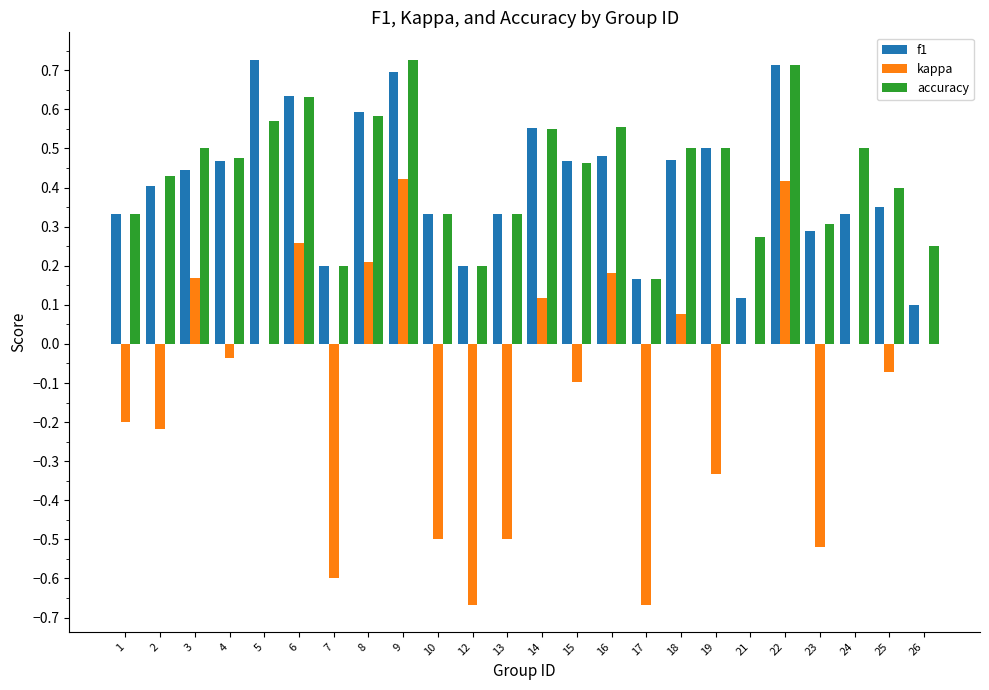

True or false: accuracy has a value of 0.6 at 13.

False